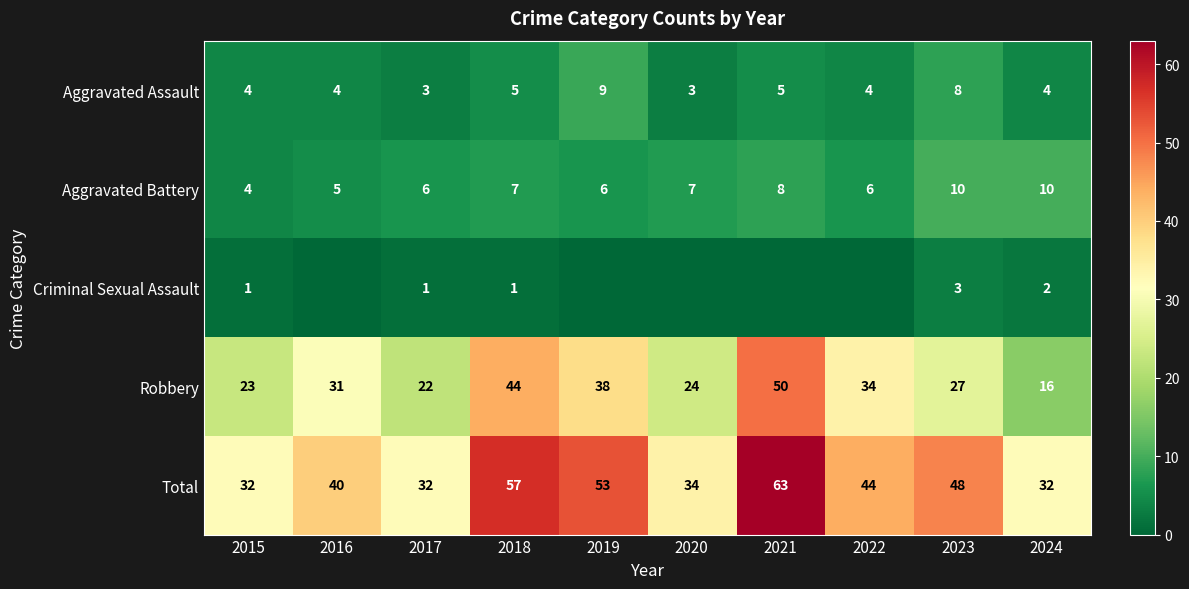

What is the approximate value of Aggravated Assault at 2020?

3